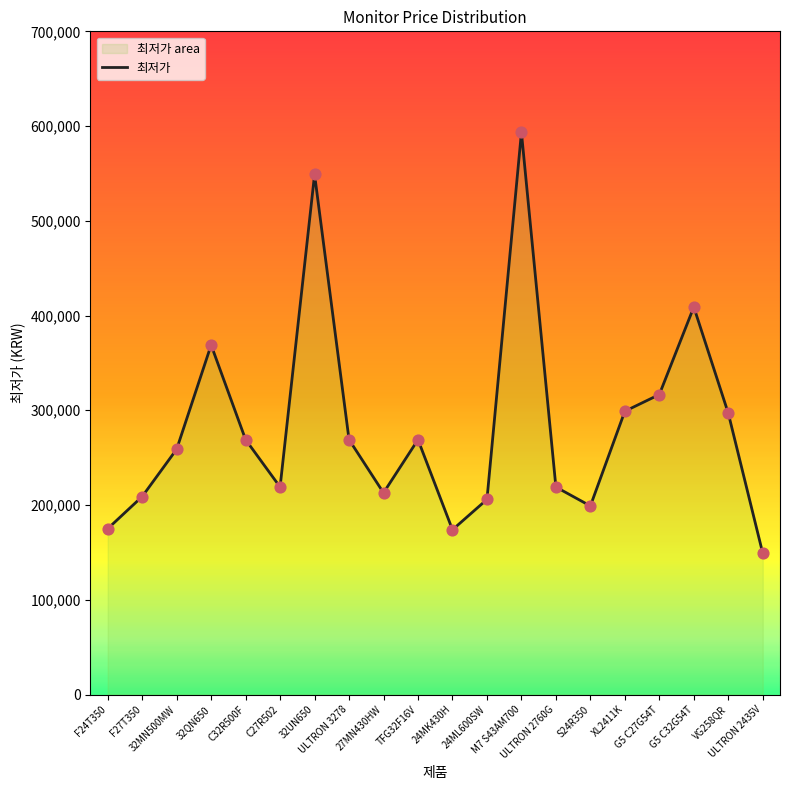

Between F24T350 and 32MN500MW, which is larger?

32MN500MW